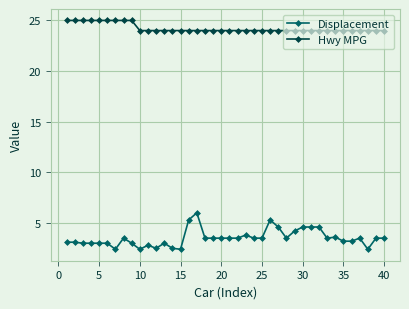

Reading right to left, what are all the values shown in this chart?

Displacement: 3.5	3.5	2.4	3.5	3.2	3.2	3.6	3.5	4.6	4.6	4.6	4.2	3.5	4.6	5.3	3.5	3.5	3.8	3.5	3.5	3.5	3.5	3.5	6.0	5.3	2.4	2.5	3.0	2.5	2.8	2.4	3.0	3.5	2.4	3.0	3.0	3.0	3.0	3.1	3.1
Hwy MPG: 24.0	24.0	24.0	24.0	24.0	24.0	24.0	24.0	24.0	24.0	24.0	24.0	24.0	24.0	24.0	24.0	24.0	24.0	24.0	24.0	24.0	24.0	24.0	24.0	24.0	24.0	24.0	24.0	24.0	24.0	24.0	25.0	25.0	25.0	25.0	25.0	25.0	25.0	25.0	25.0